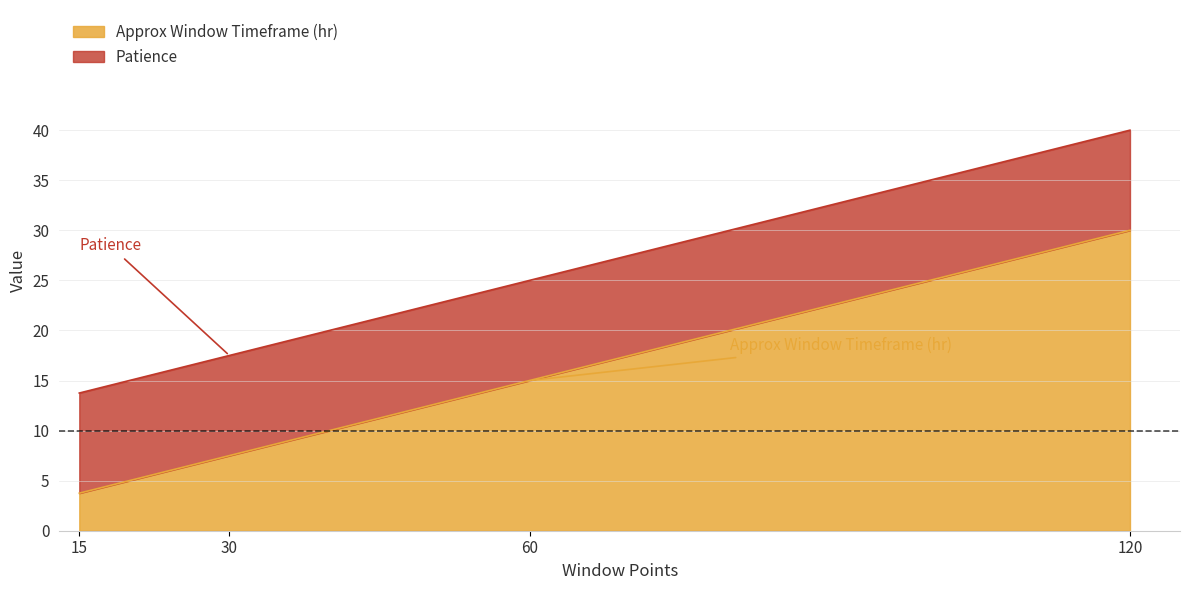

What is the difference between the maximum and minimum values?

26.2